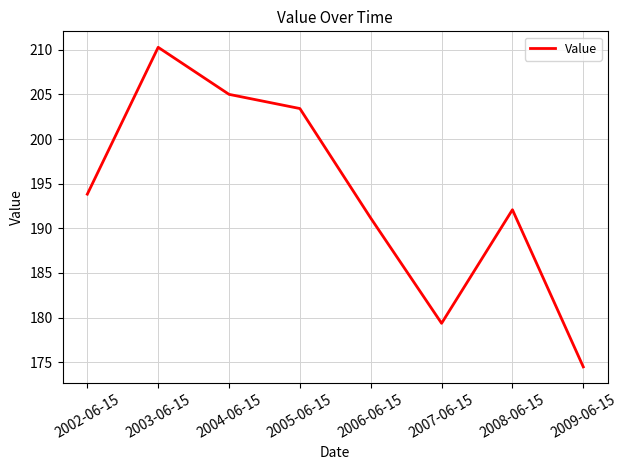

Reading left to right, transcribe all the data shown in this chart.

193.8	210.3	205.0	203.4	191.1	179.4	192.1	174.5